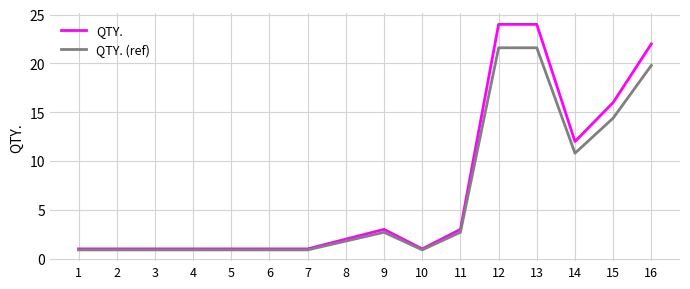

What is the minimum value shown in the chart?

0.9